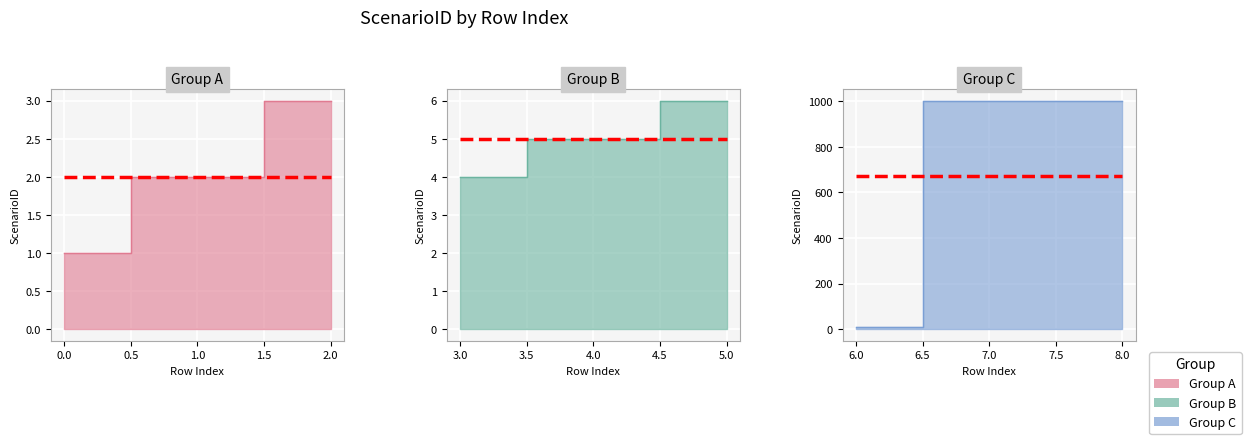

What is the difference between the second highest and second lowest values?

999